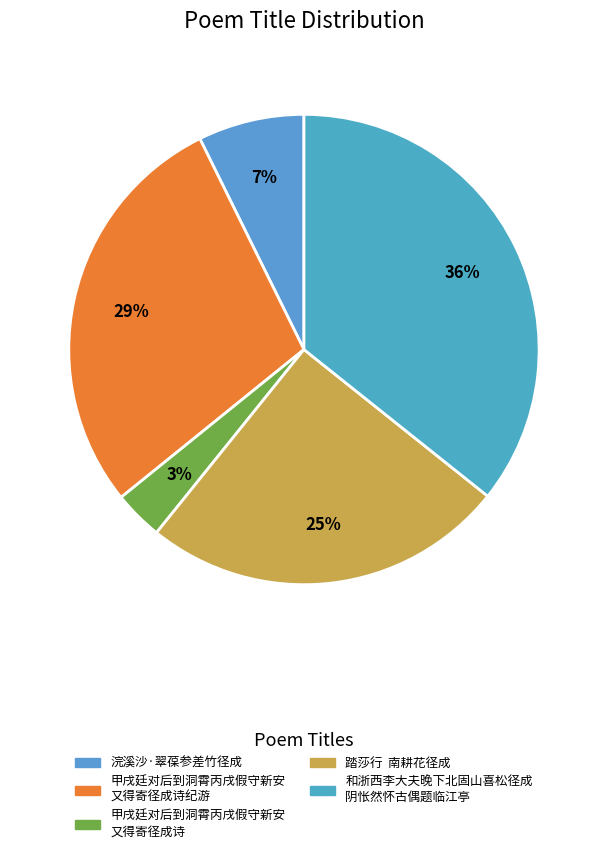

What is the smallest slice in the pie chart?

甲戌廷对后到洞霄丙戌假守新安又得寄径成诗